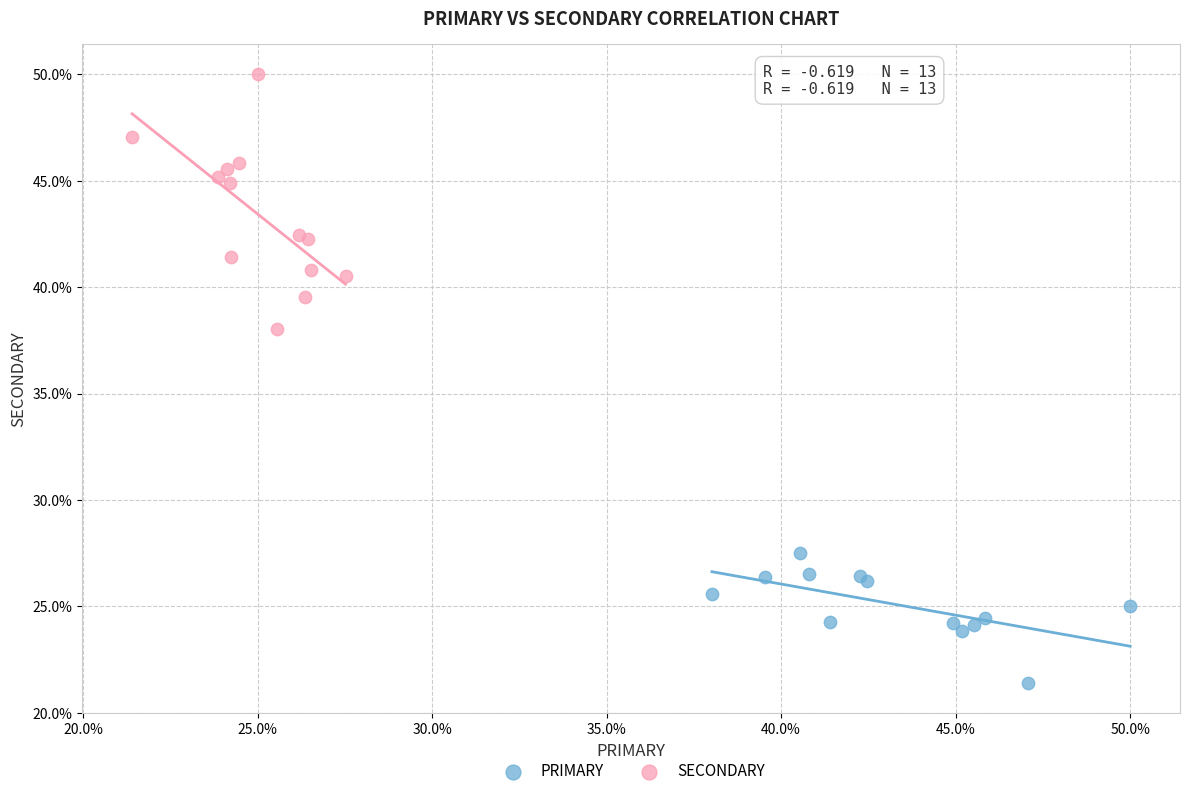

Which series reaches the minimum Y coordinate?

PRIMARY